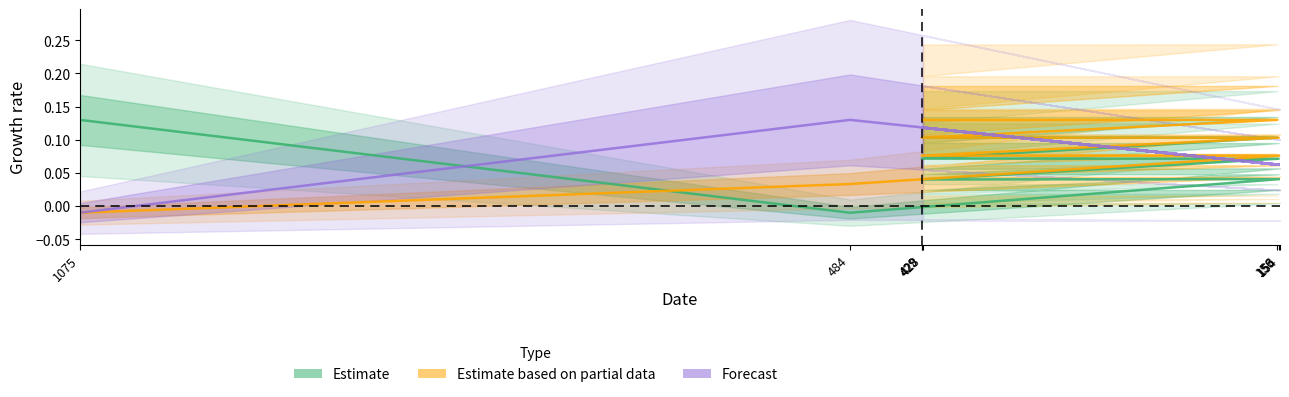

What is the difference between the maximum and second lowest values in the Estimate series?

0.1